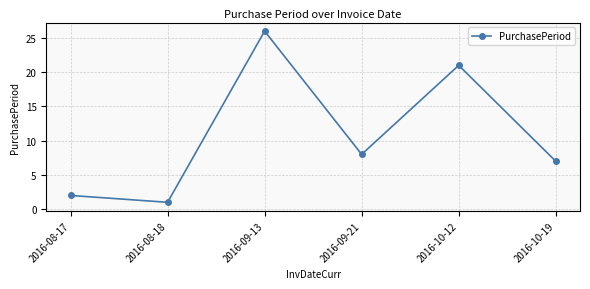

Reading left to right, transcribe all the data shown in this chart.

2	1	26	8	21	7